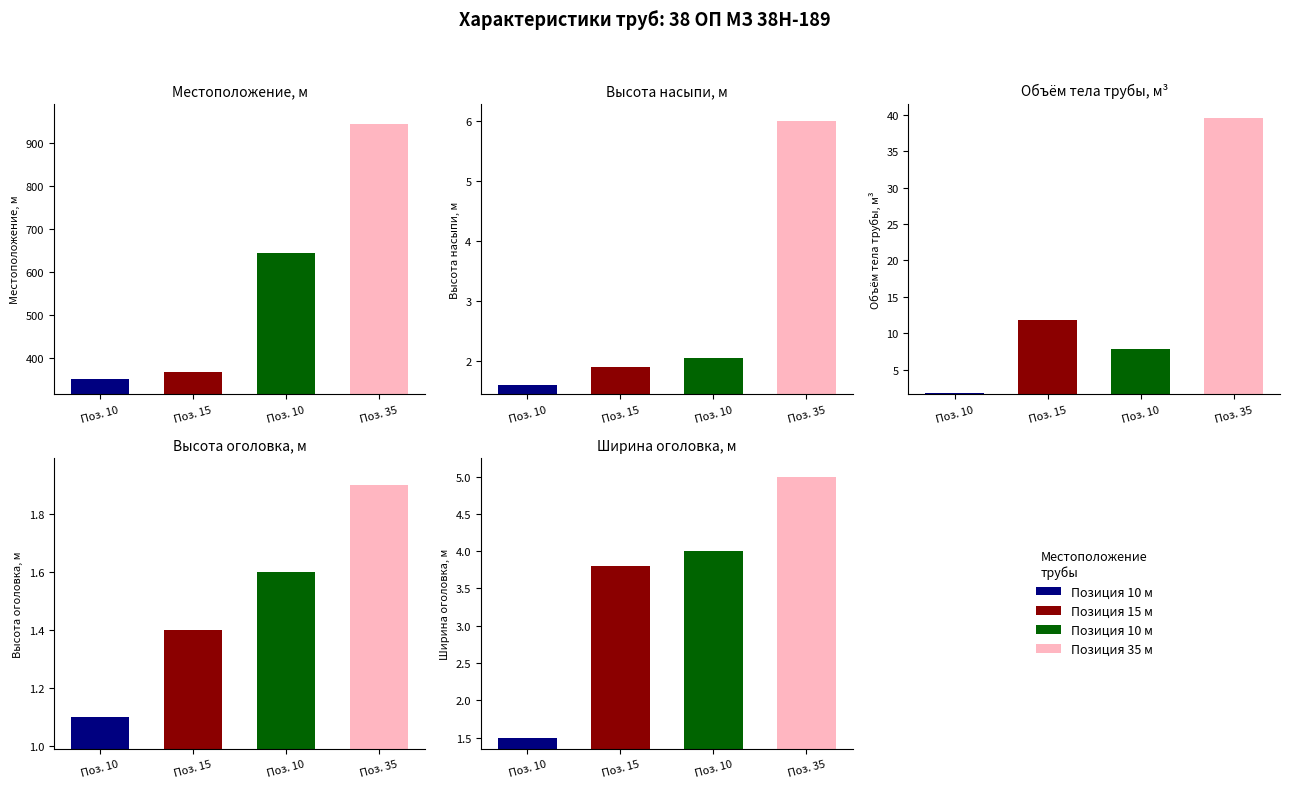

Reading left to right, what are all the values shown in this chart?

Местоположение, м: 352.0	369.0	646.0	945.0
Высота насыпи по профилю, м: 1.6	1.9	2.0	6.0
Объем тела трубы, м3: 1.8	11.8	7.8	39.6
Высота оголовка, м: 1.1	1.4	1.6	1.9
Ширина оголовка, м: 1.5	3.8	4.0	5.0